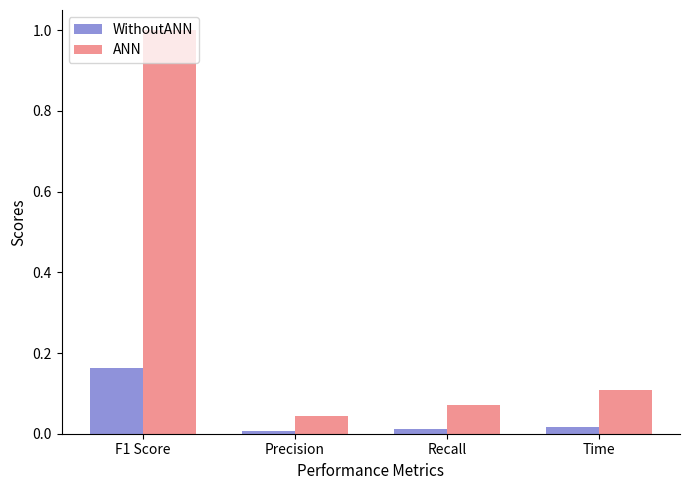

What is the sum of all ANN values?

1.2